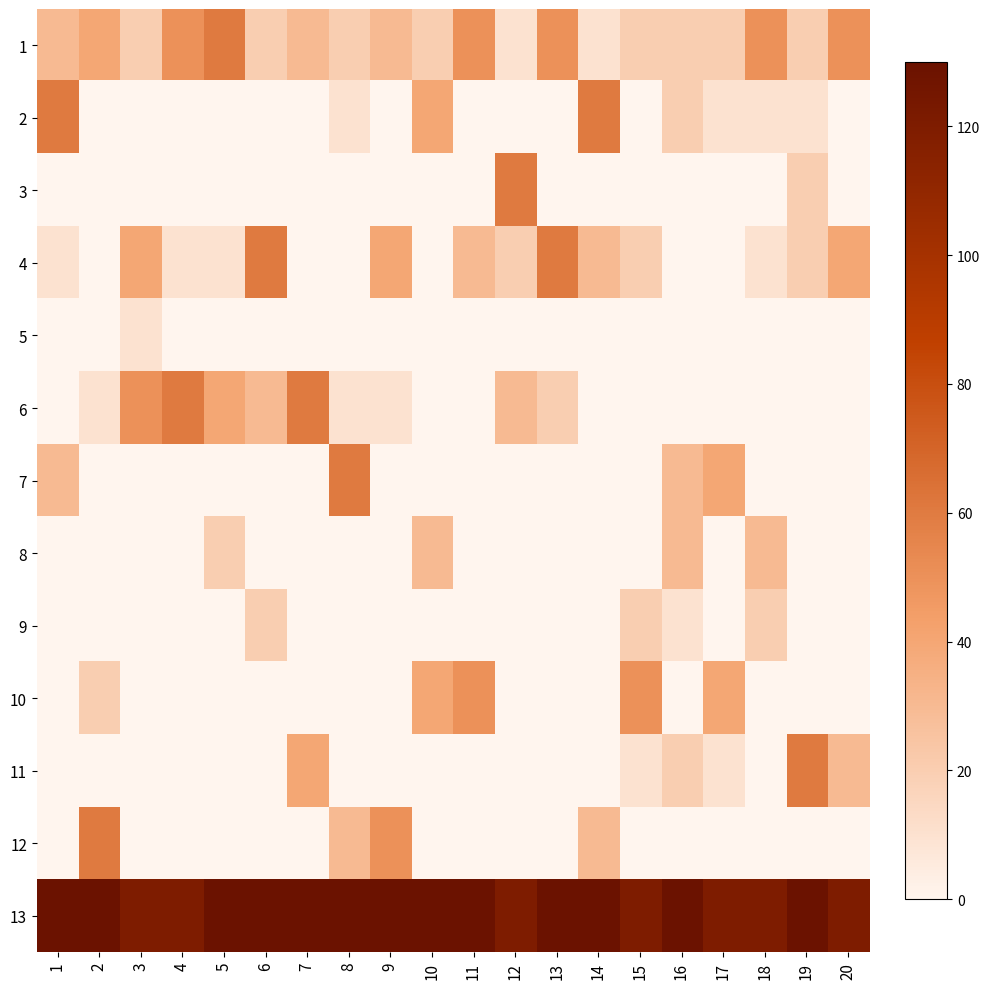

At 8, list the series in order from smallest to largest.

3, 4, 5, 8, 9, 10, 11, 2, 6, 1, 12, 7, 13